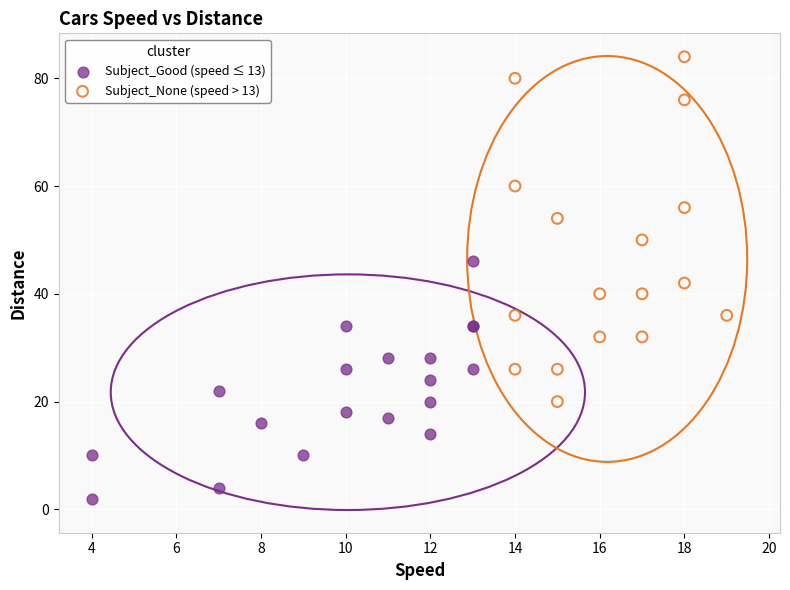

Which series contains the lowest Y value?

Subject_Good (speed ≤ 13)